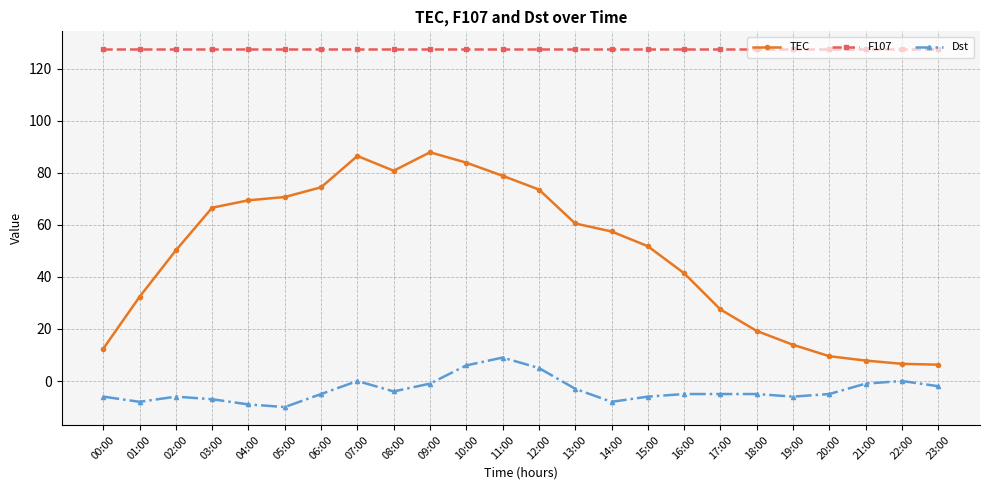

Which series has the largest range (max minus min)?

TEC